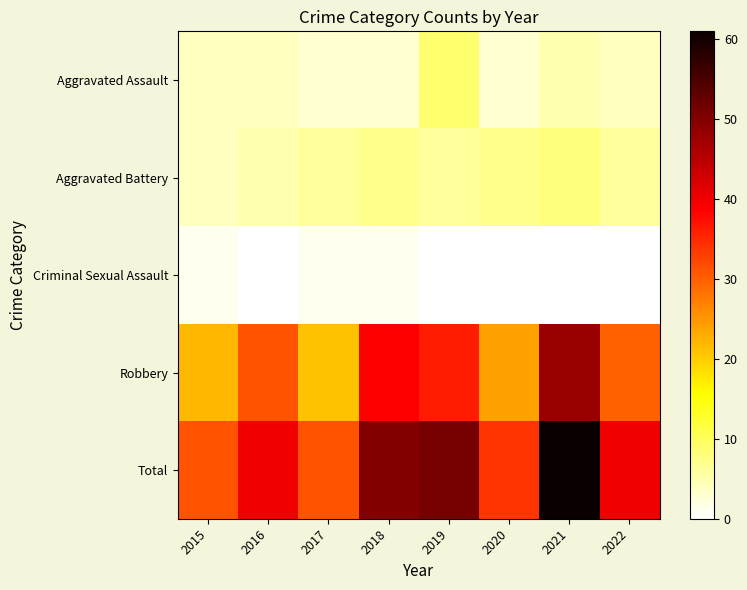

Reading left to right, list all the values displayed in this chart.

Aggravated Assault: 2015=4	2016=4	2017=3	2018=3	2019=9	2020=3	2021=5	2022=4
Aggravated Battery: 2015=4	2016=5	2017=6	2018=7	2019=6	2020=7	2021=8	2022=6
Criminal Sexual Assault: 2015=1	2016=0	2017=1	2018=1	2019=0	2020=0	2021=0	2022=0
Robbery: 2015=22	2016=31	2017=21	2018=39	2019=36	2020=24	2021=48	2022=30
Total: 2015=31	2016=40	2017=31	2018=50	2019=51	2020=34	2021=61	2022=40